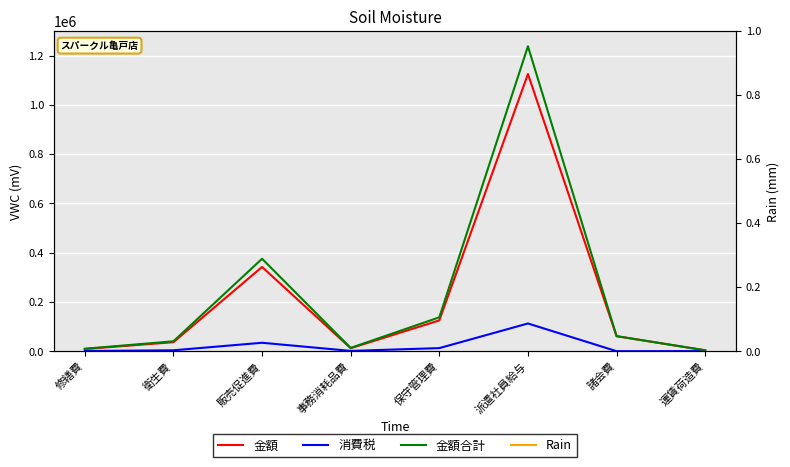

How many interior local peaks does the 金額 series have?

2